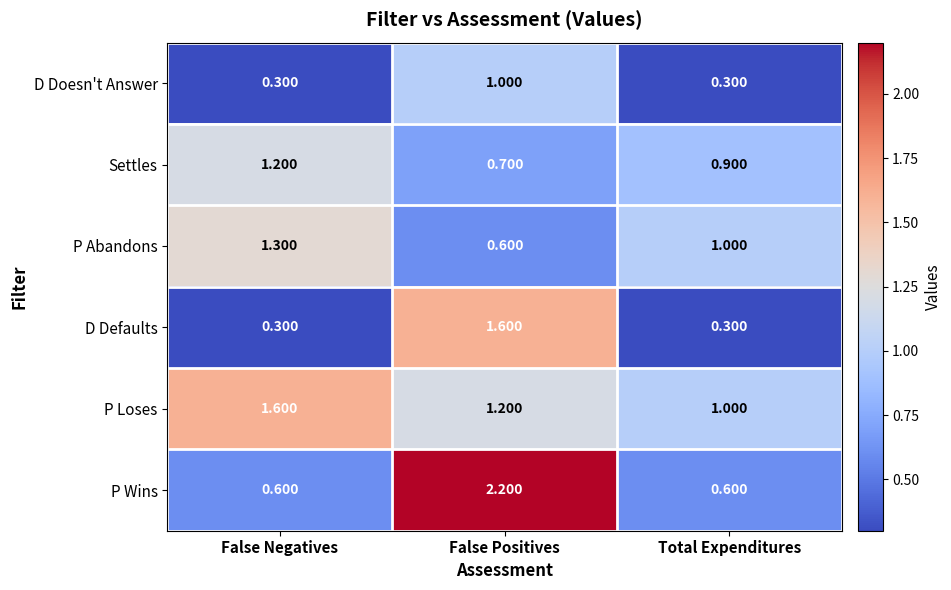

At which label does D Defaults reach its peak?

False Positives